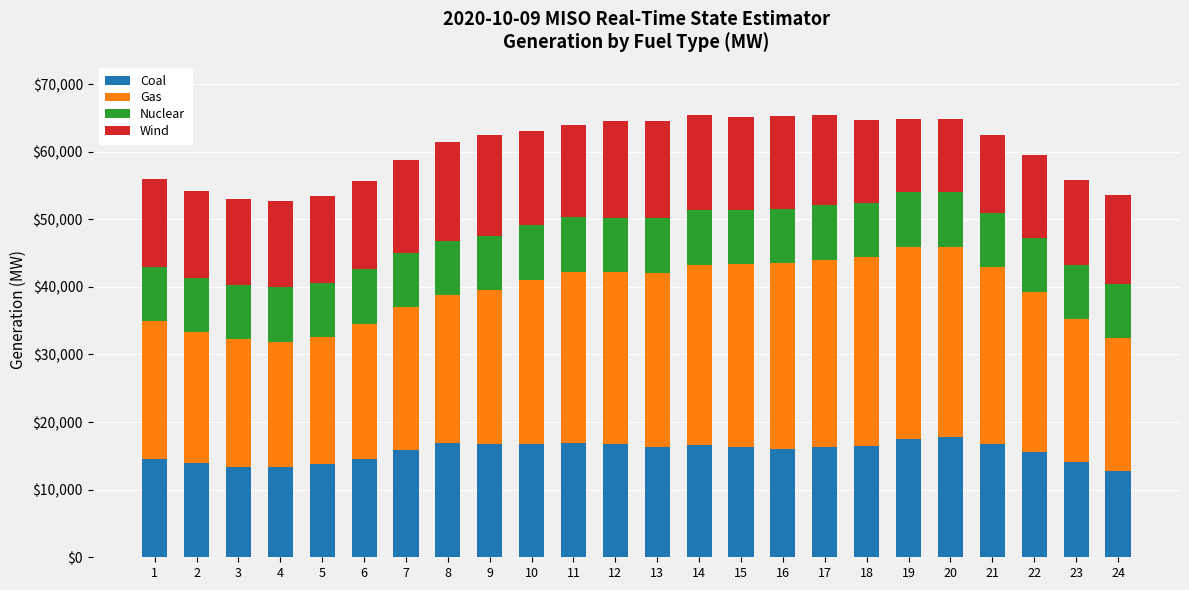

What is the total value across all series at 24?

53605.3